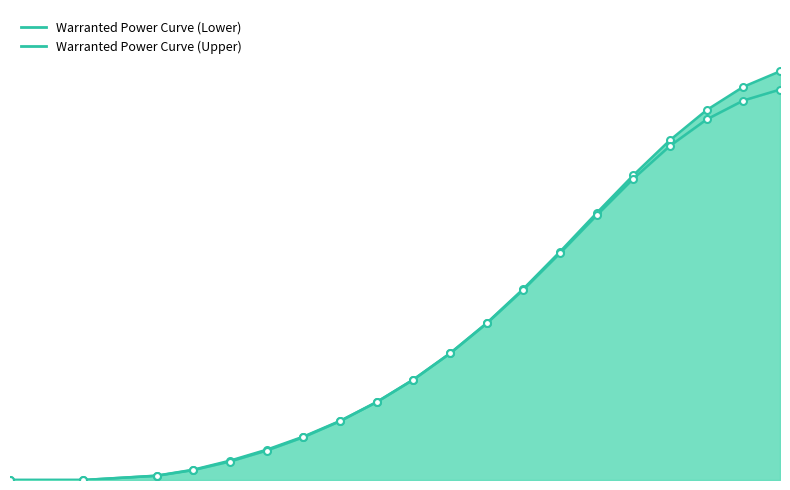

Rank the series by their maximum value, from highest to lowest.

Warranted Power Curve (Upper), Warranted Power Curve (Lower)